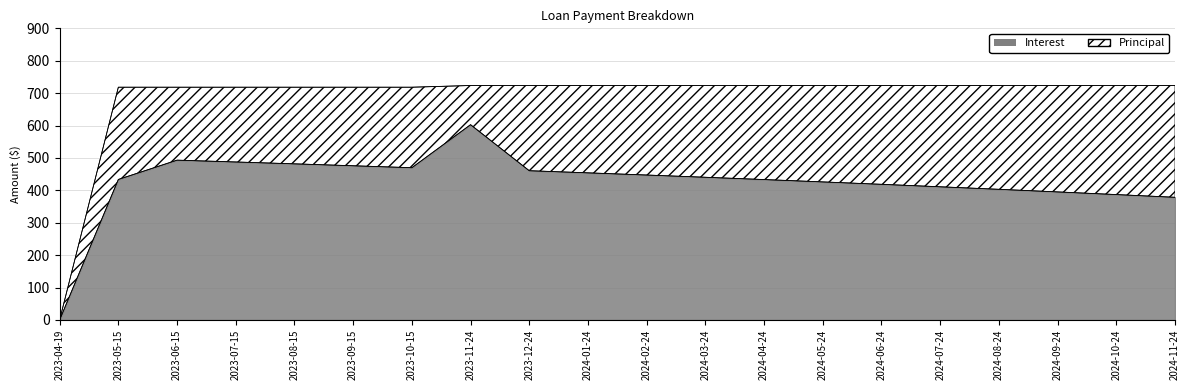

List the labels in order of value, smallest first.

2023-04-19, 2024-11-24, 2024-10-24, 2024-09-24, 2024-08-24, 2024-07-24, 2024-06-24, 2024-05-24, 2024-04-24, 2023-05-15, 2024-03-24, 2024-02-24, 2024-01-24, 2023-12-24, 2023-10-15, 2023-09-15, 2023-08-15, 2023-07-15, 2023-06-15, 2023-11-24